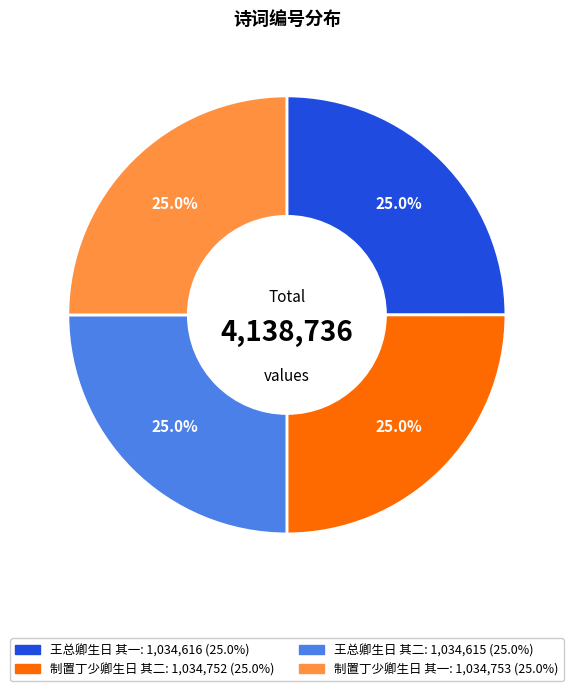

Count the number of slices in the pie.

4